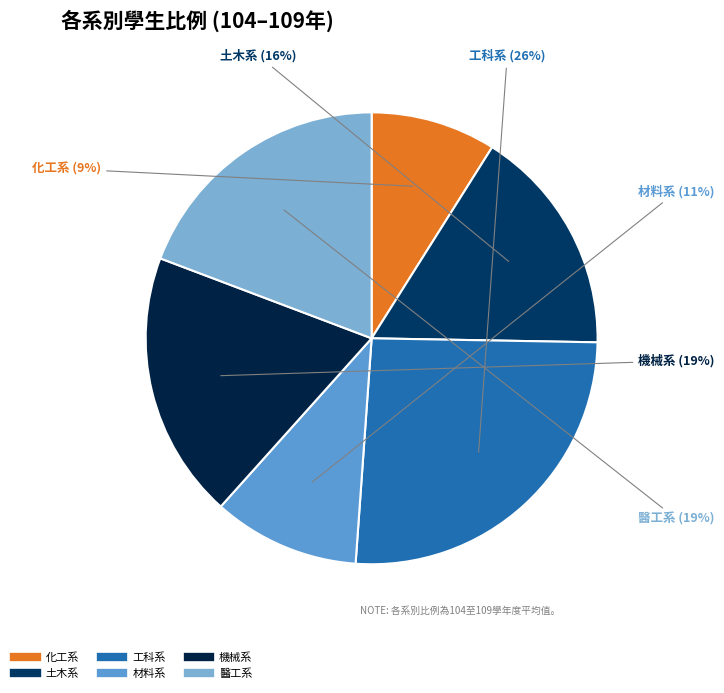

How many segments does this pie chart have?

6